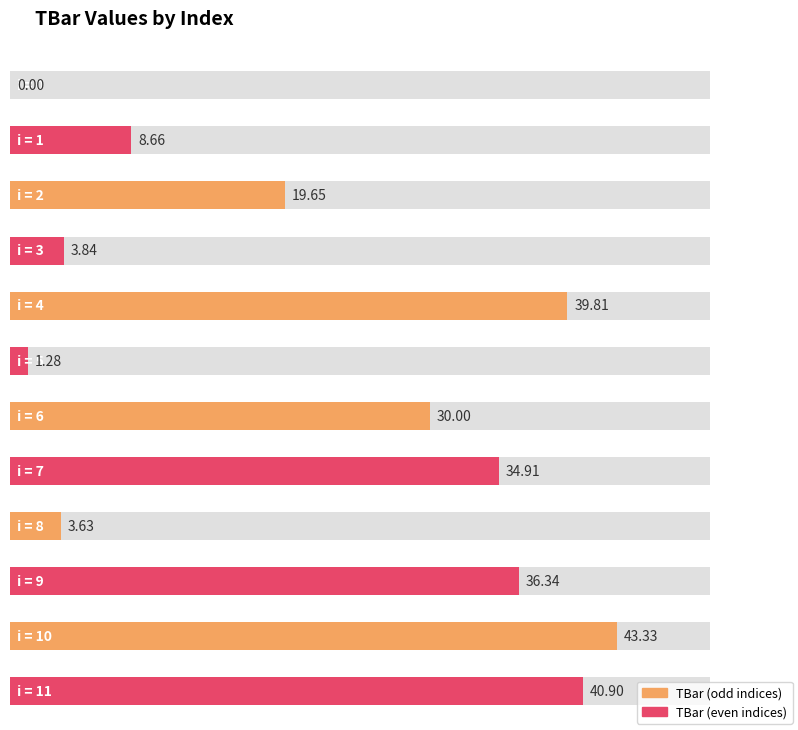

At which label does the data first exceed 30?

4